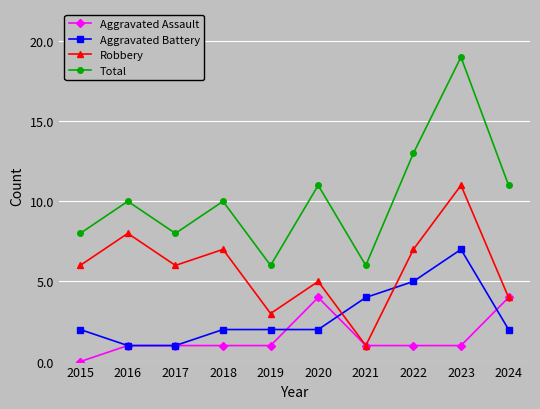

How many Aggravated Assault values are between 1 and 2?

7